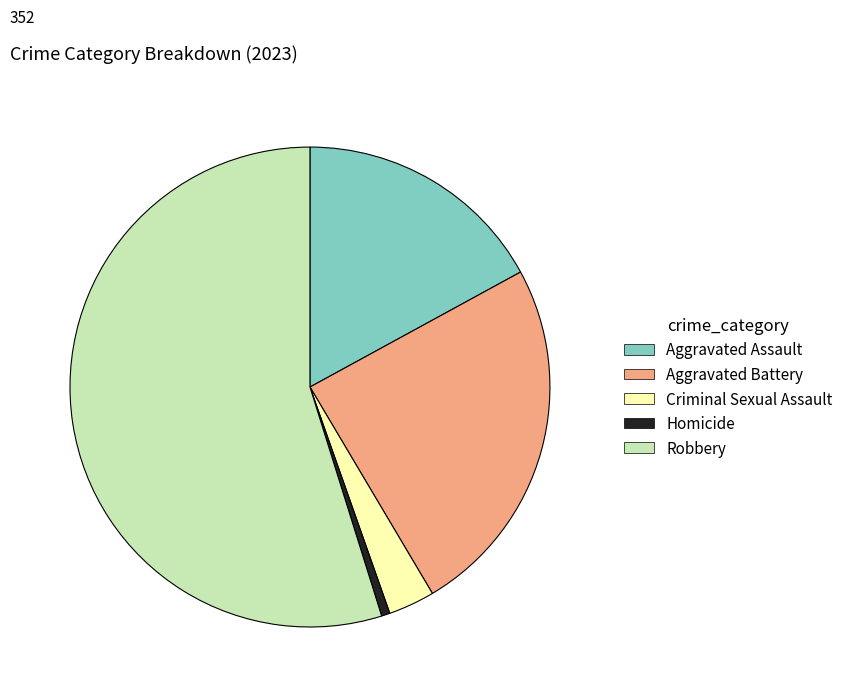

Rank the categories by value from highest to lowest.

Robbery, Aggravated Battery, Aggravated Assault, Criminal Sexual Assault, Homicide